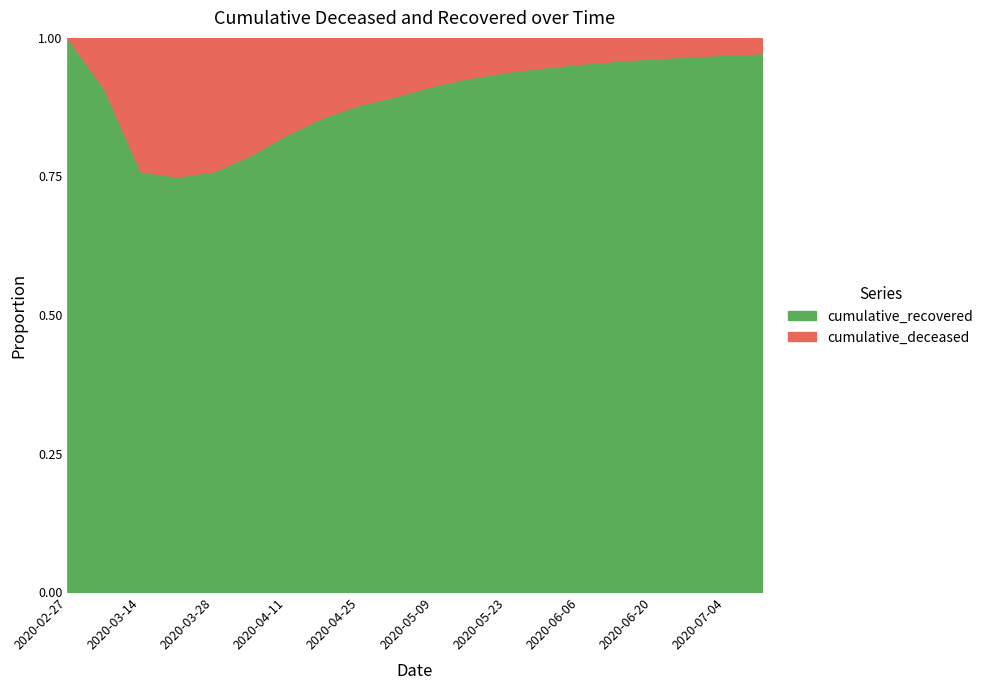

Which category has the highest value in the cumulative_recovered series?

2020-02-27